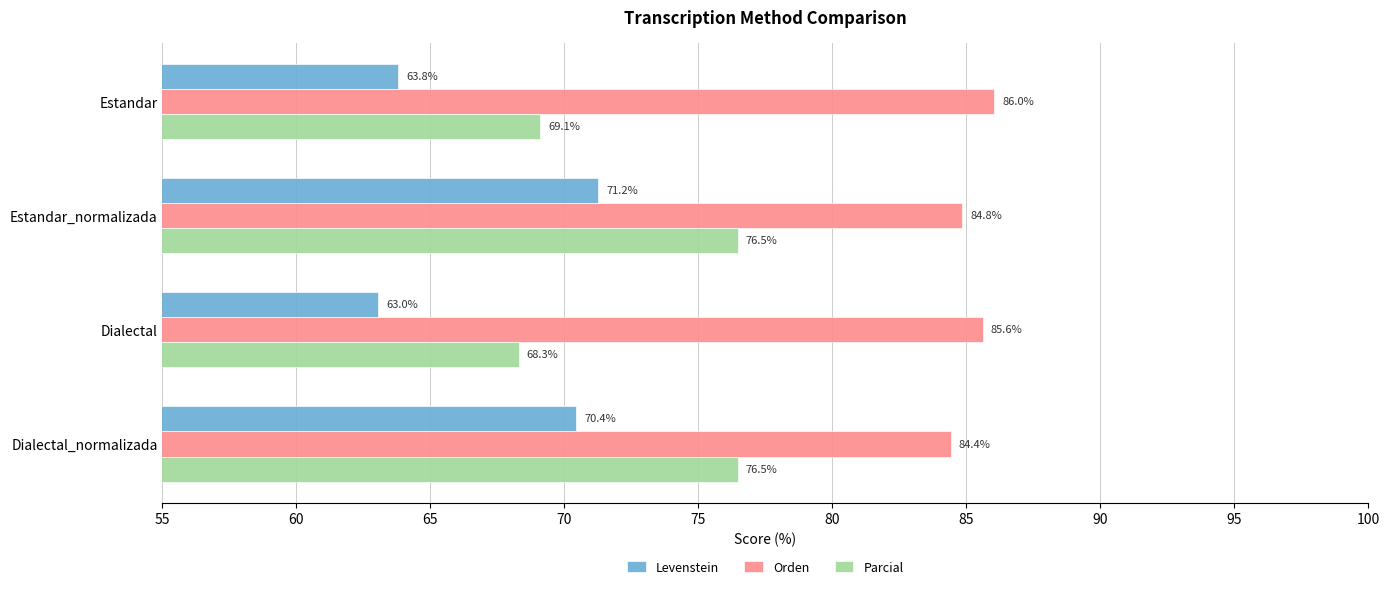

True or false: Orden has a value of 18.2 at Estandar.

False